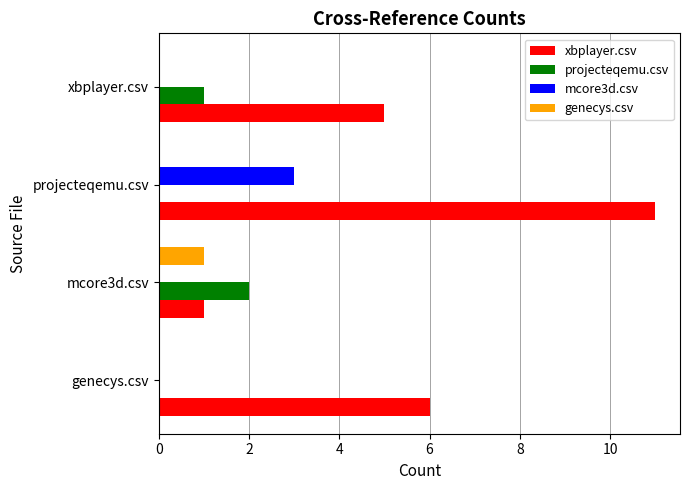

How many series are shown in this chart?

4